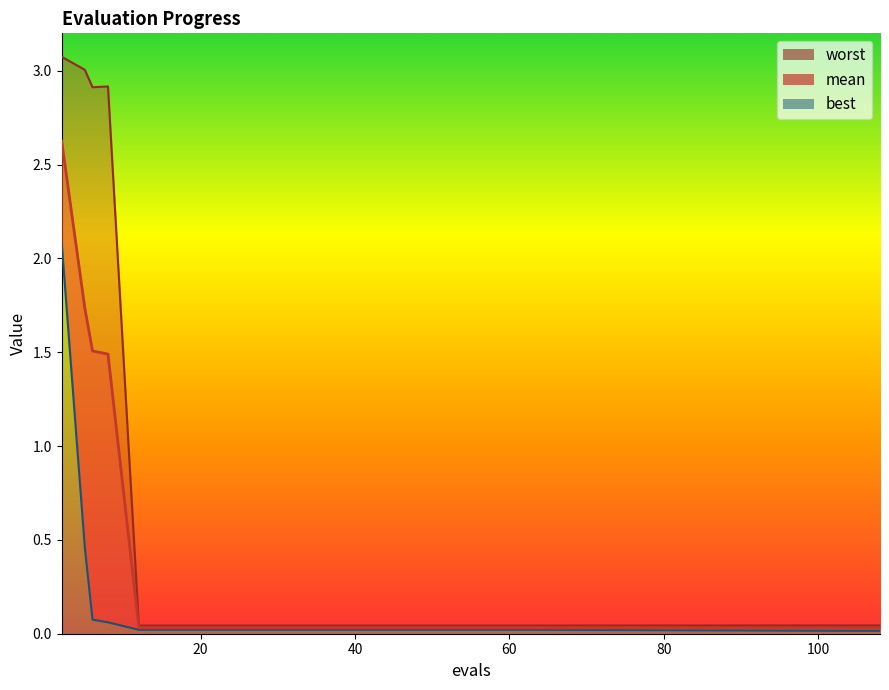

How many lines are shown in the chart?

3